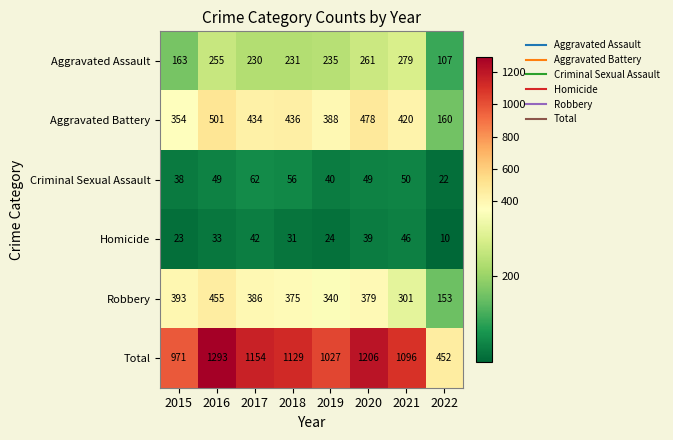

Between 2021 and 2022, which series saw the biggest shift?

Total